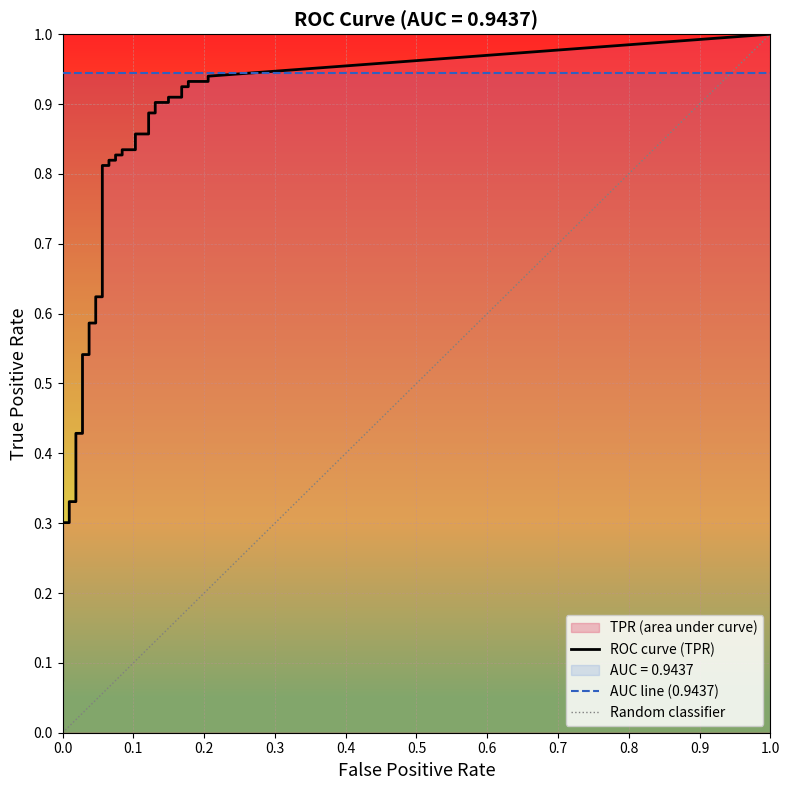

Does the chart display data point markers on the line(s)?

No